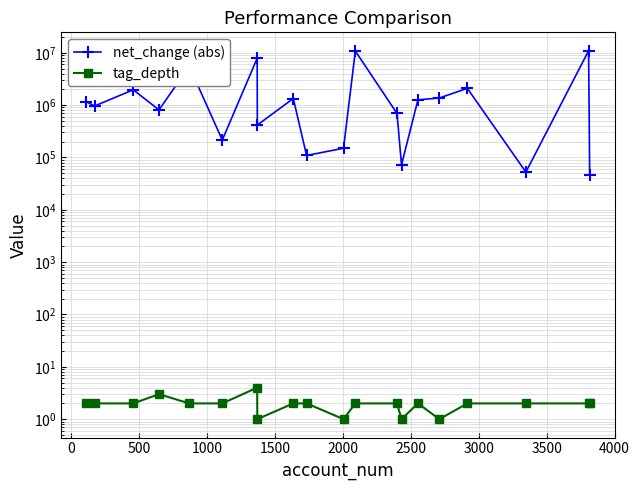

What is the difference between the second highest and second lowest values in the net_change (abs) series?

10735245